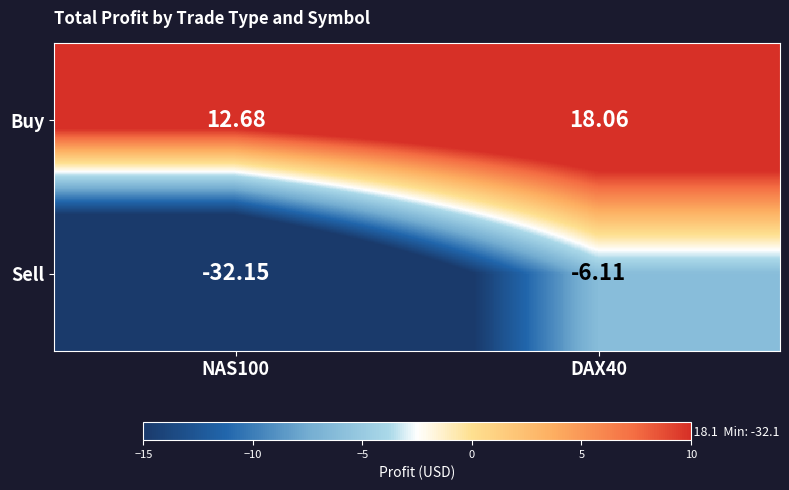

Between NAS100 and DAX40, which series saw the biggest shift?

Sell